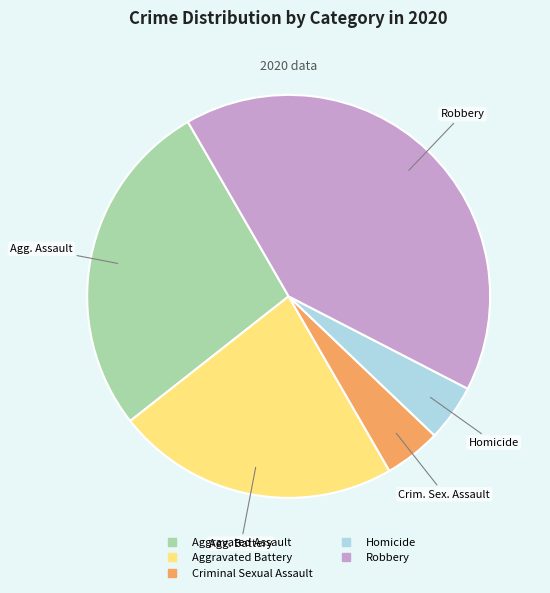

Which slice is the largest?

Robbery